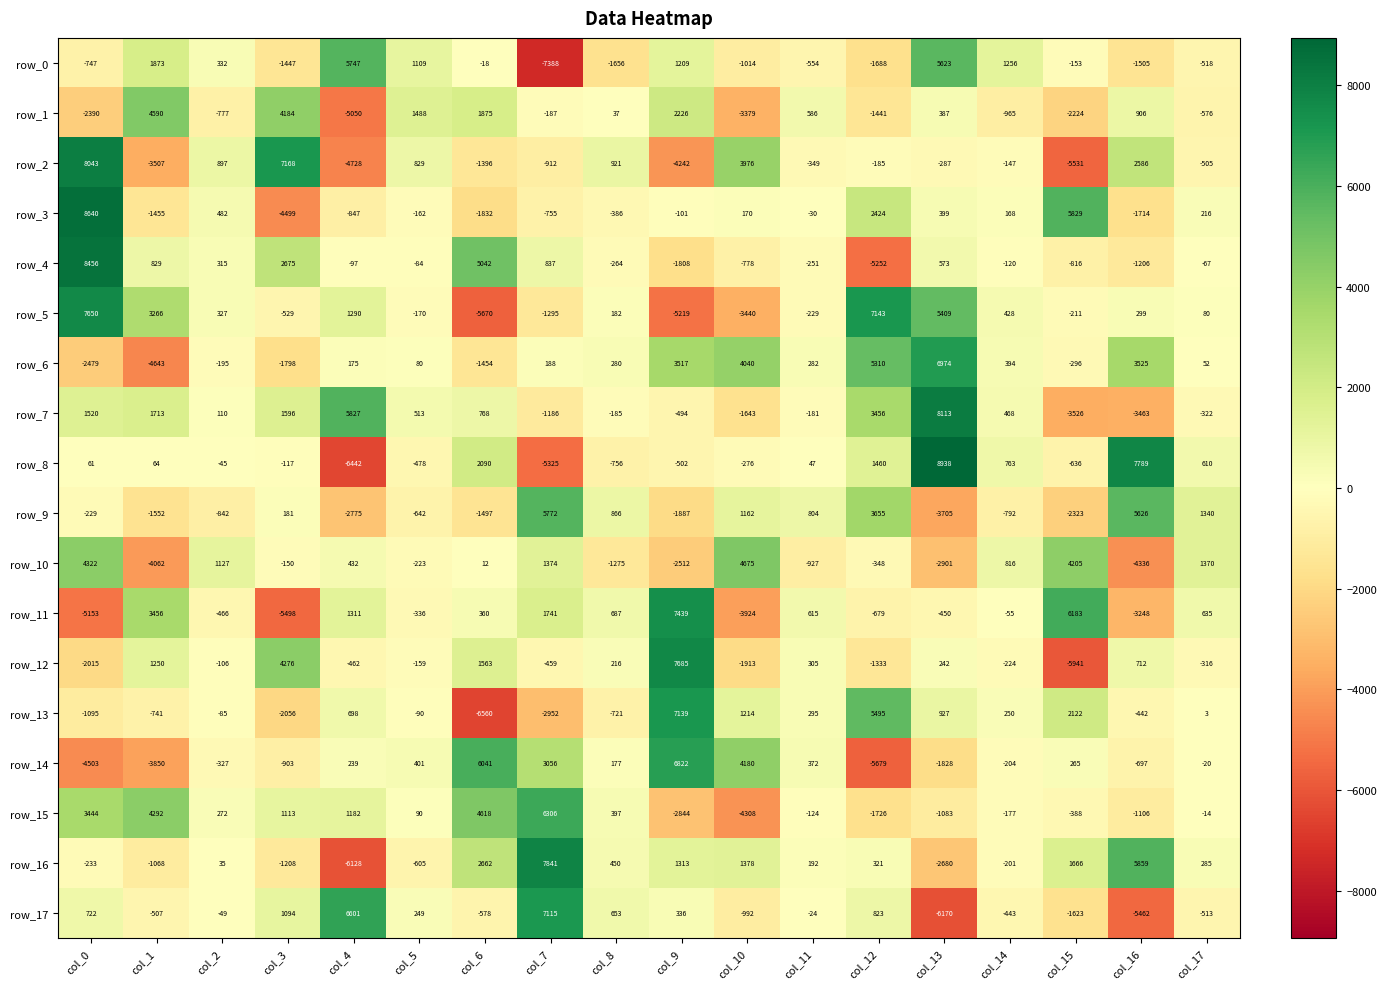

What is the average value of the row_11 series?

145